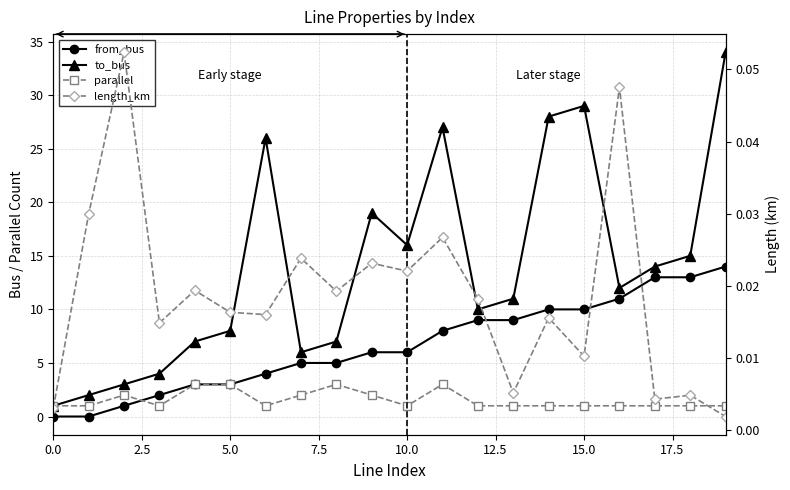

Reading left to right, extract all data points from this chart.

from_bus: 0.0	0.0	1.0	2.0	3.0	3.0	4.0	5.0	5.0	6.0	6.0	8.0	9.0	9.0	10.0	10.0	11.0	13.0	13.0	14.0
to_bus: 1.0	2.0	3.0	4.0	7.0	8.0	26.0	6.0	7.0	19.0	16.0	27.0	10.0	11.0	28.0	29.0	12.0	14.0	15.0	34.0
parallel: 1.0	1.0	2.0	1.0	3.0	3.0	1.0	2.0	3.0	2.0	1.0	3.0	1.0	1.0	1.0	1.0	1.0	1.0	1.0	1.0
length_km: 0.0	0.0	0.1	0.0	0.0	0.0	0.0	0.0	0.0	0.0	0.0	0.0	0.0	0.0	0.0	0.0	0.0	0.0	0.0	0.0